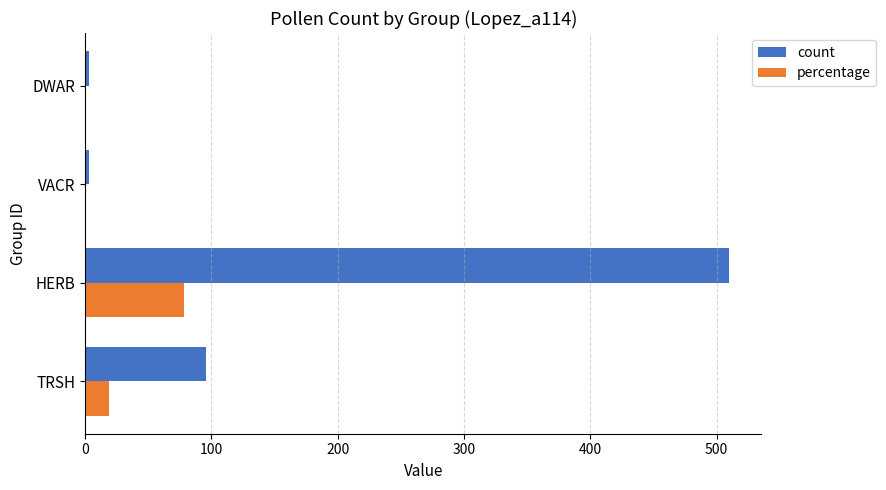

What is the average value of the count series?

153.0